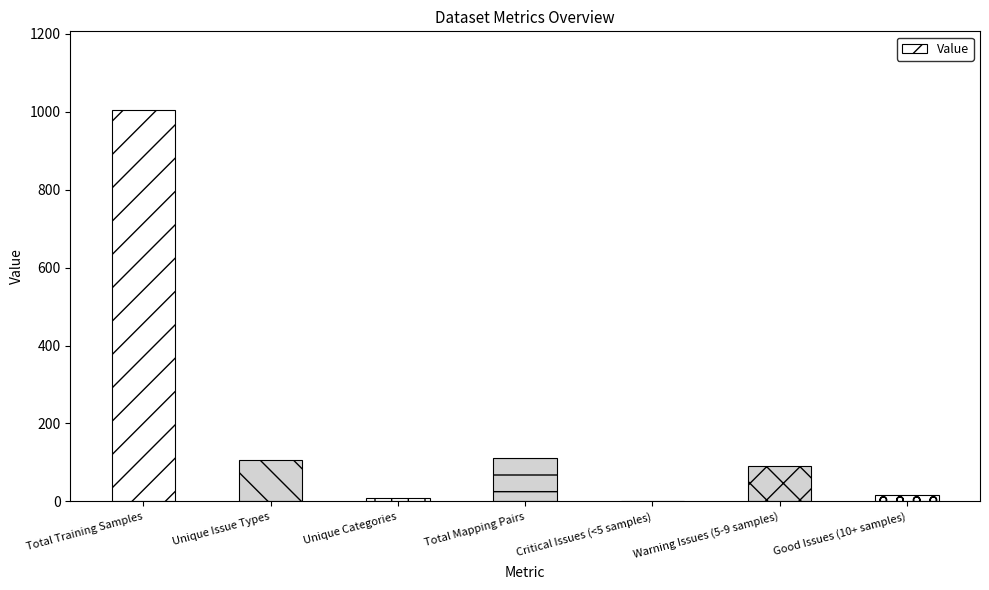

How many series are shown in this chart?

1